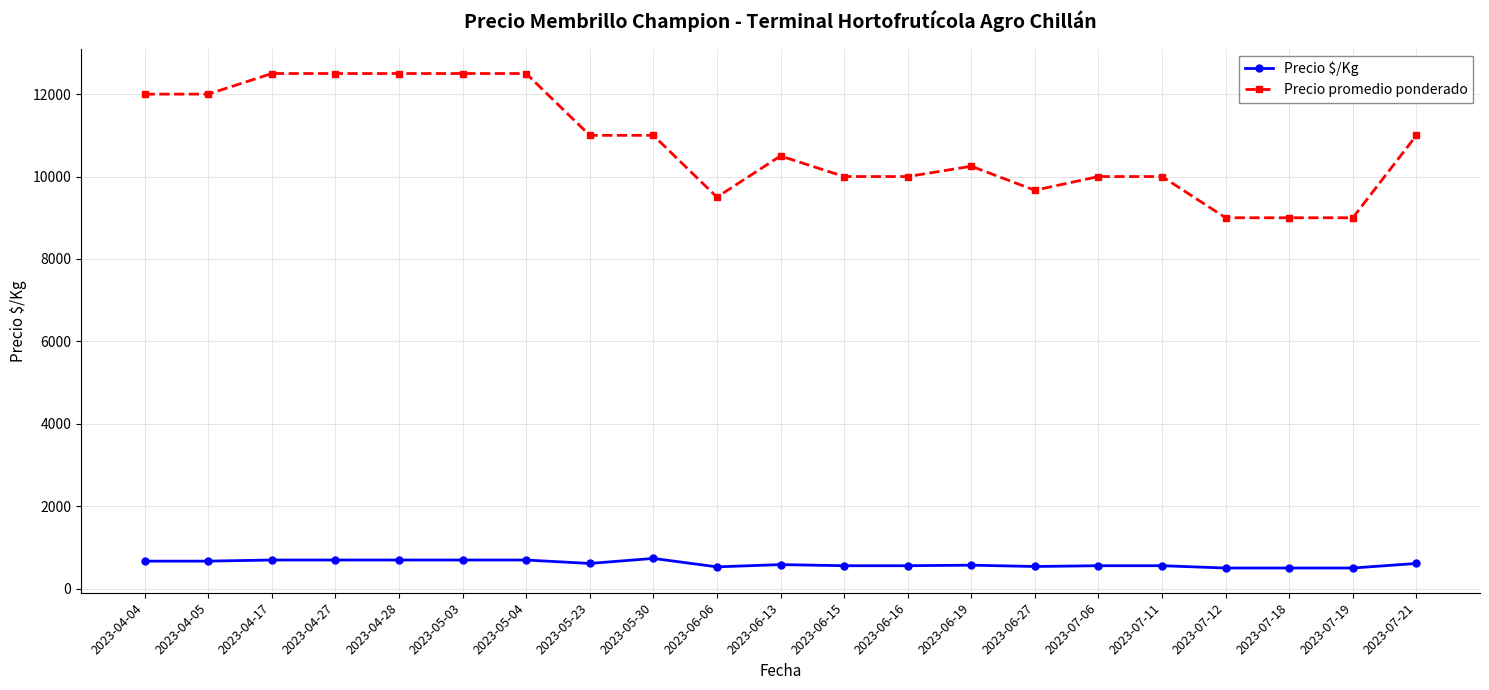

What is the total value across all series at 2023-04-27?

13194